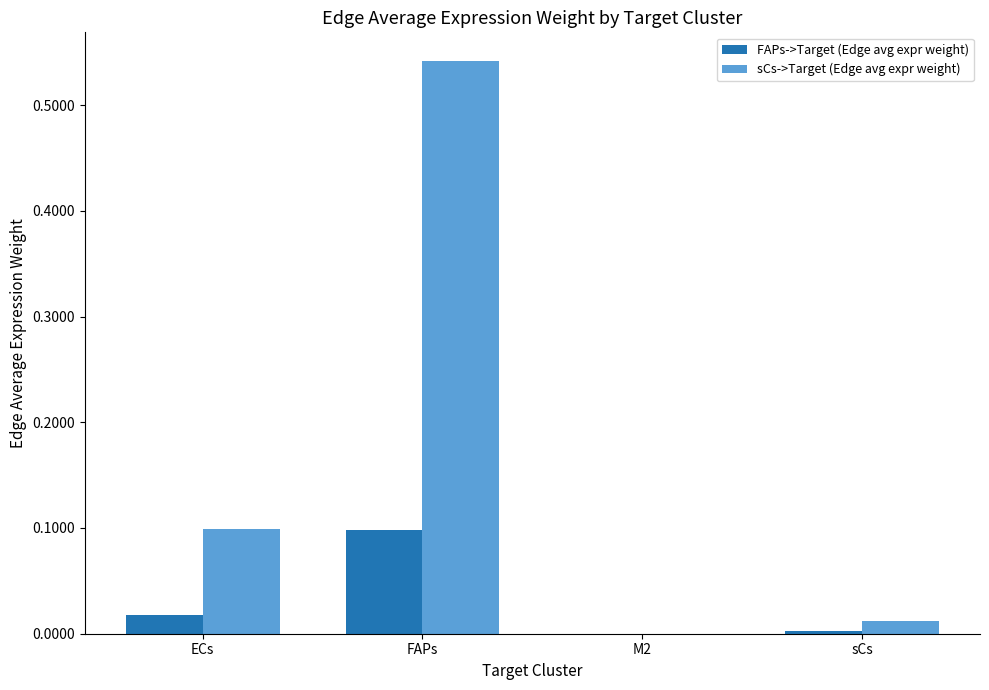

Is the value of FAPs->Target (Edge avg expr weight) at FAPs greater than the value of sCs->Target (Edge avg expr weight) at M2?

Yes